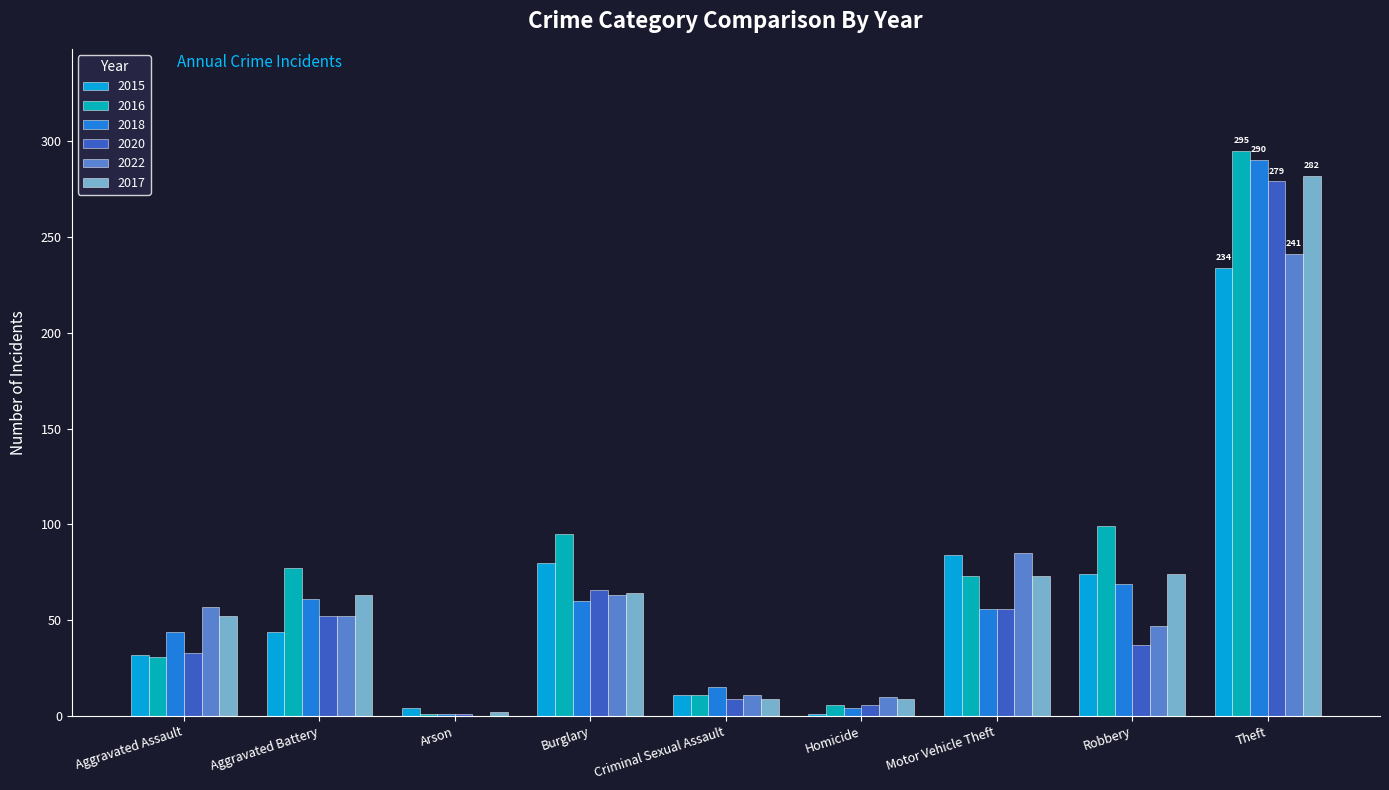

How many data points does each series have?

9